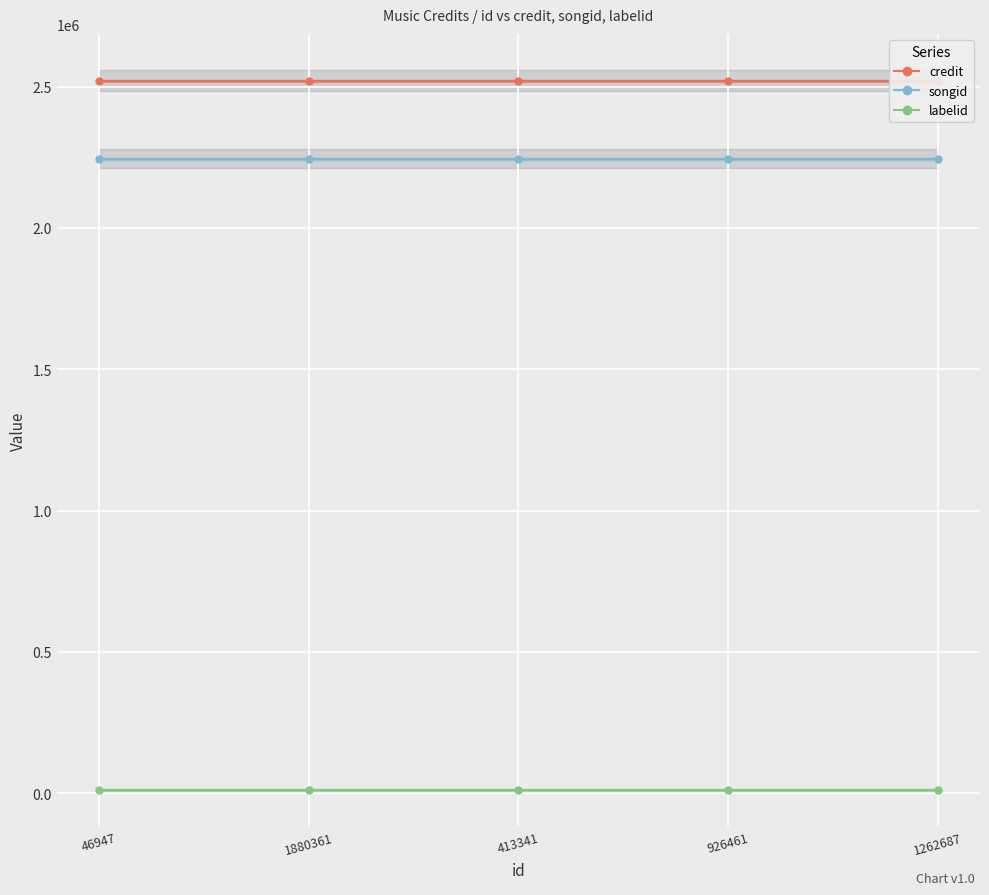

What is the smallest value displayed?

10146